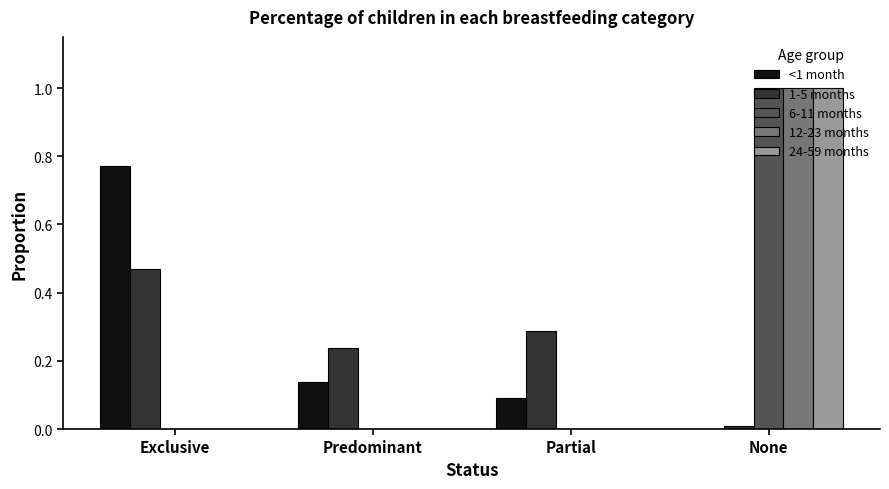

Count the 12-23 months values in the range 0 to 1.

4